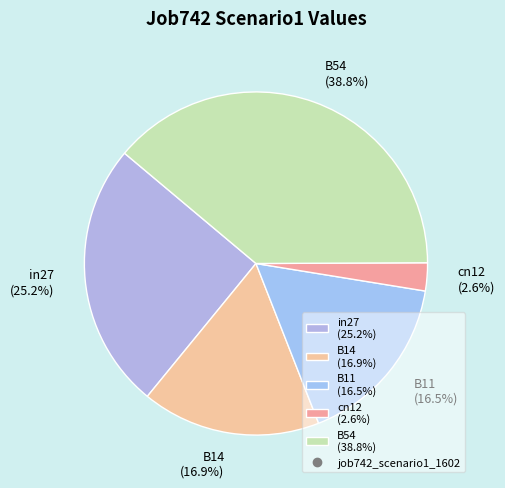

Which slice is the largest?

B54